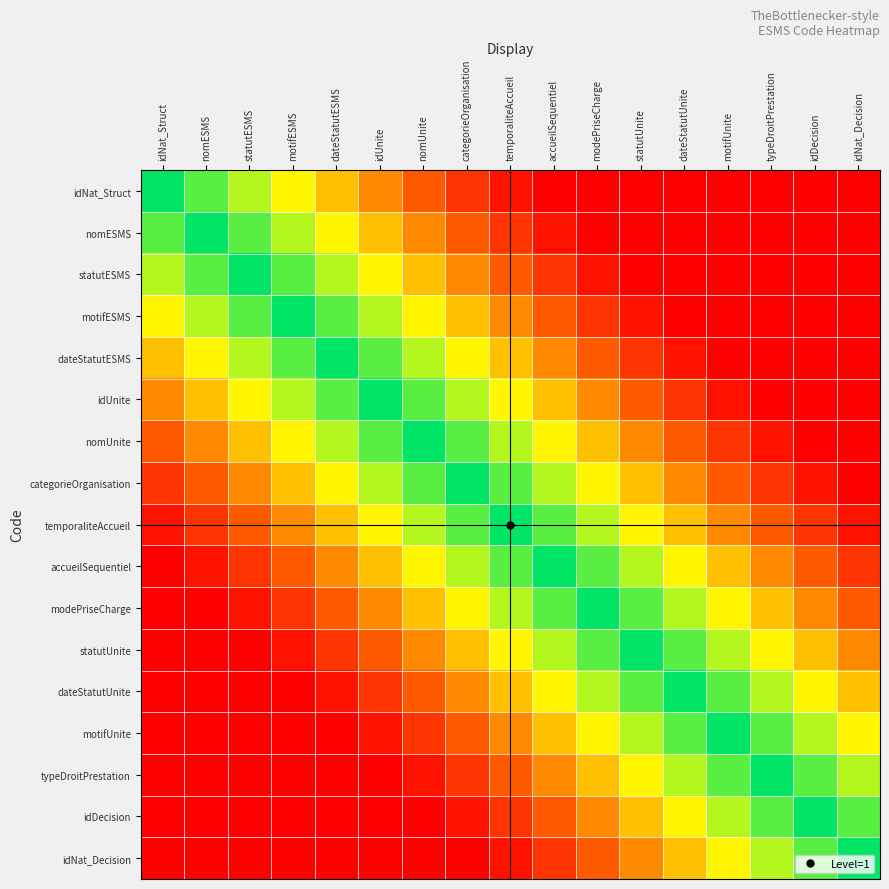

Rank the series at motifESMS from lowest to highest value.

dateStatutUnite, motifUnite, typeDroitPrestation, idDecision, idNat_Decision, statutUnite, modePriseCharge, accueilSequentiel, temporaliteAccueil, categorieOrganisation, idNat_Struct, nomUnite, nomESMS, idUnite, statutESMS, dateStatutESMS, motifESMS